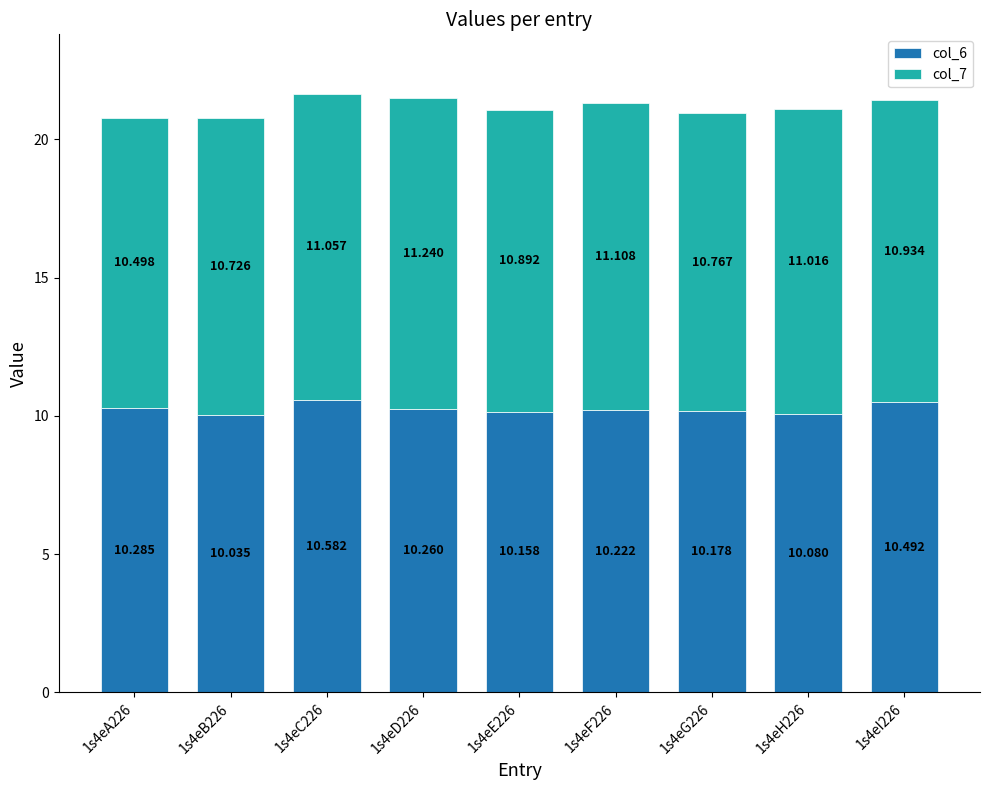

List the series in order of their peak value, lowest first.

col_6, col_7